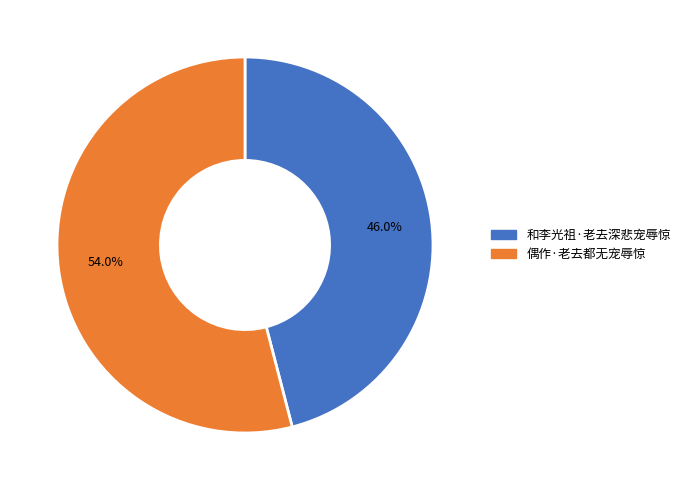

Count the number of slices in the pie.

2